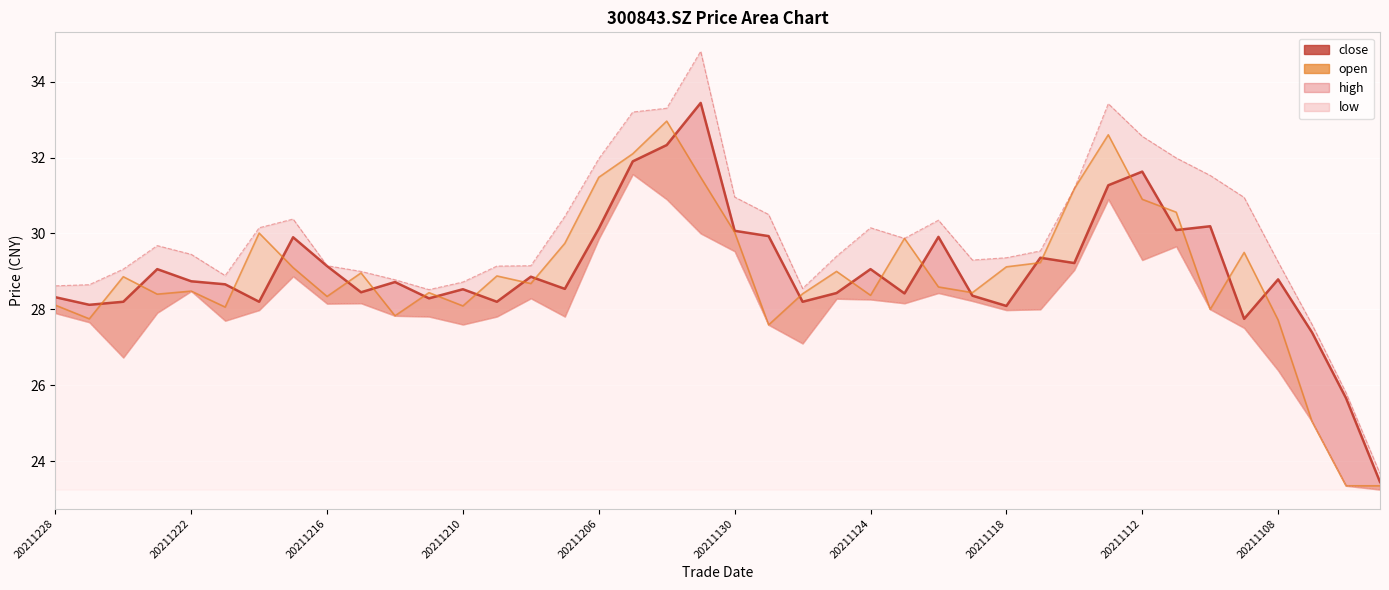

At which category is the sum across all series the highest?

19